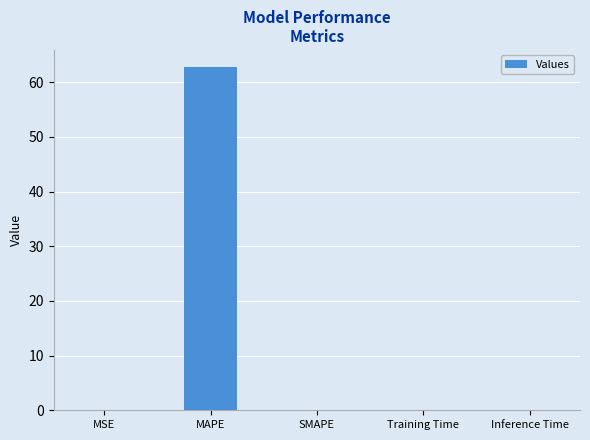

How many data points does each series have?

5